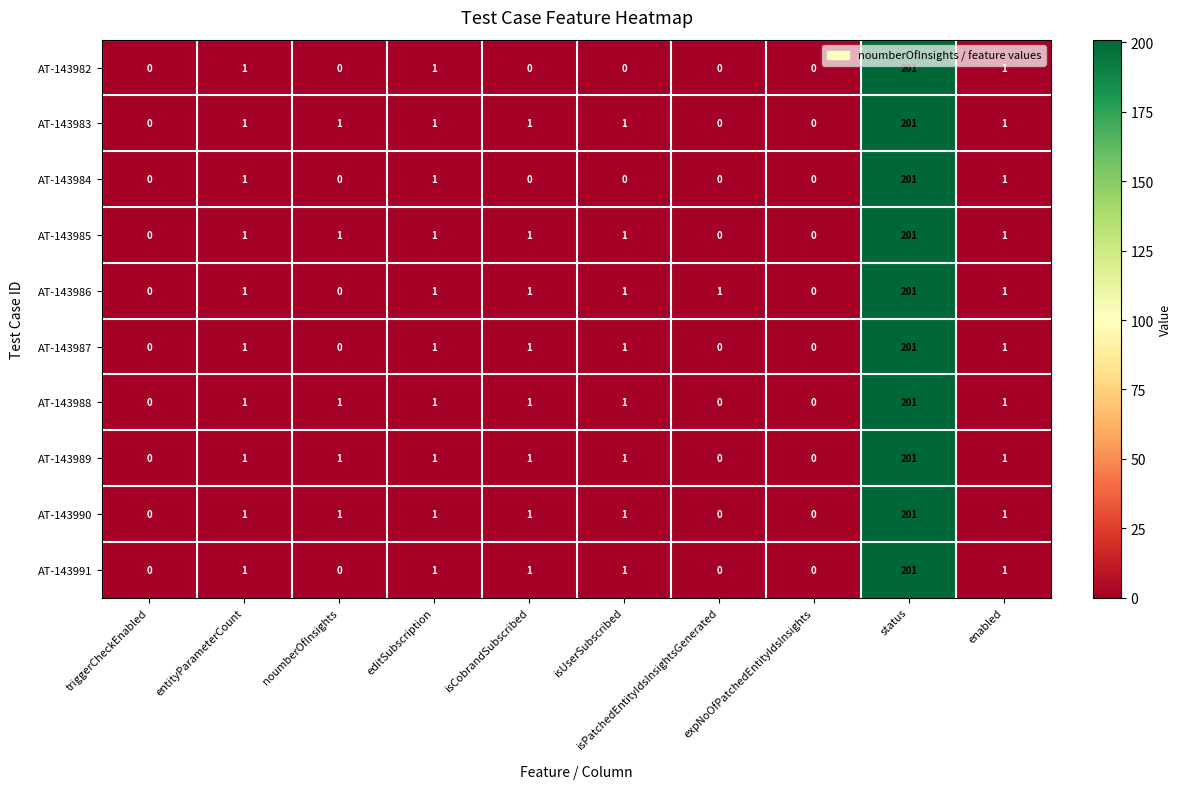

At how many categories does at least one series exceed 33?

1